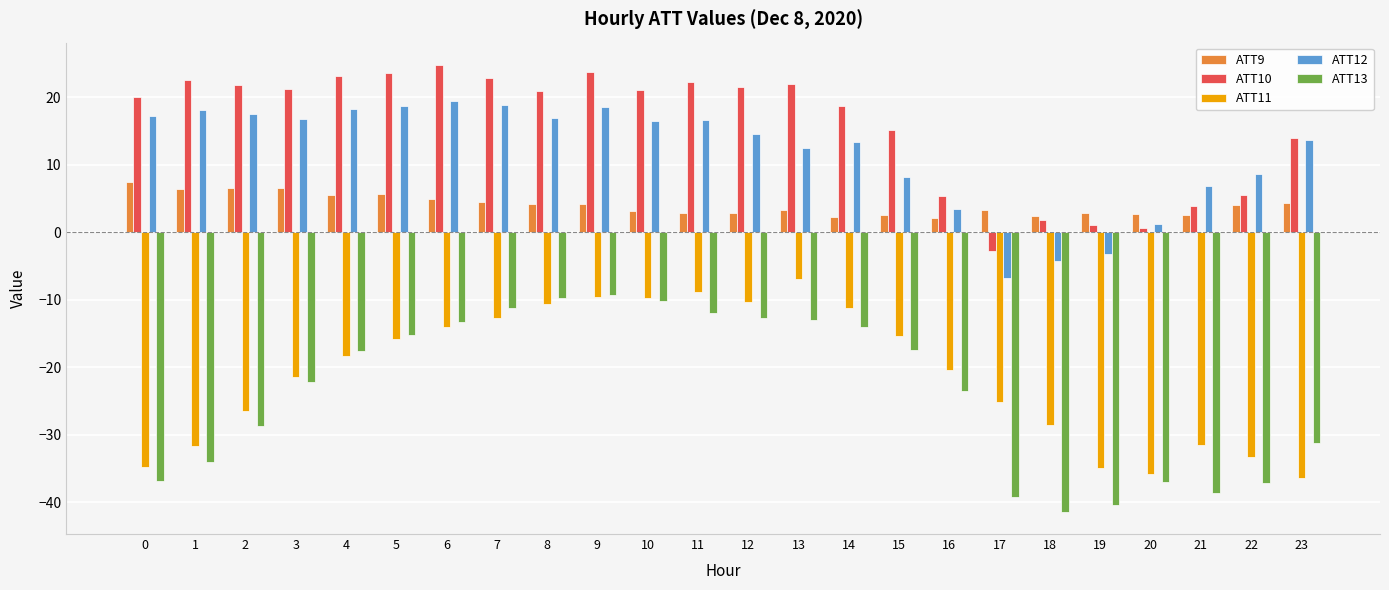

List the series in order of their peak value, highest first.

ATT10, ATT12, ATT9, ATT11, ATT13